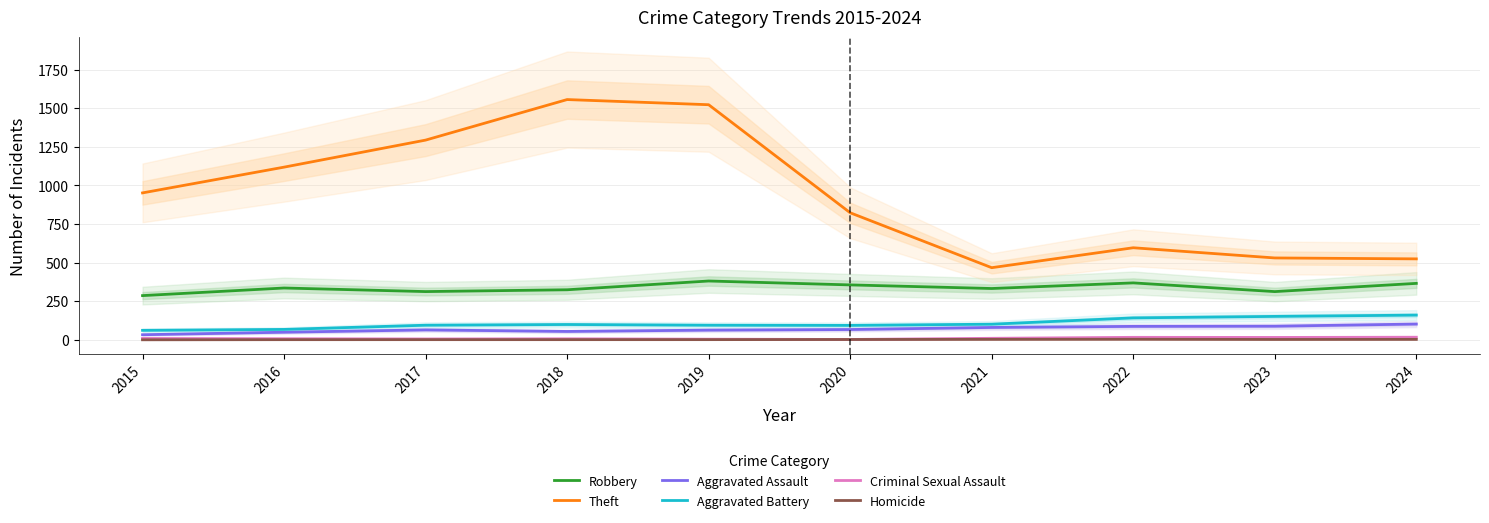

Does the chart display data point markers on the line(s)?

No